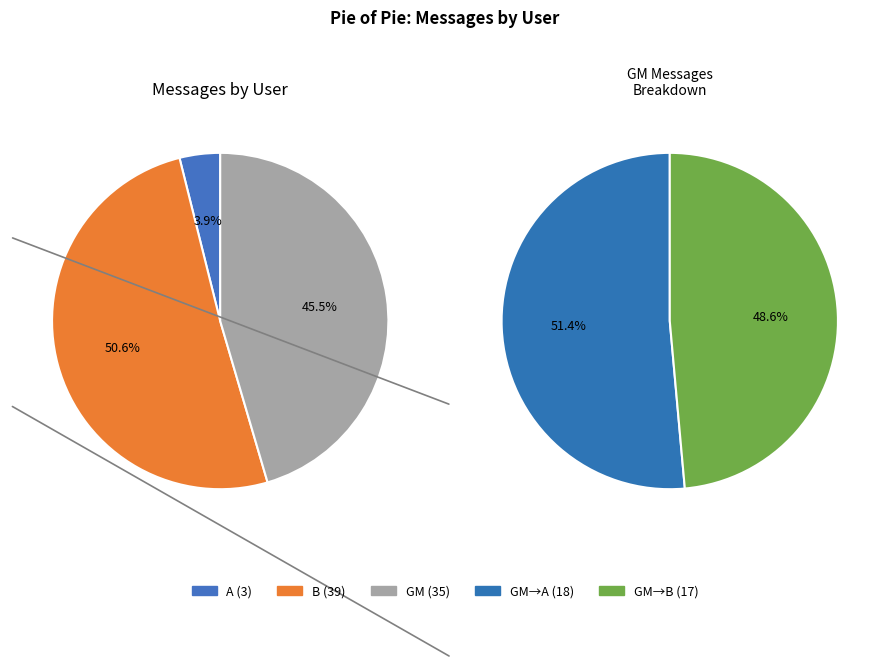

What percentage is NOT represented by GM?

54.5%